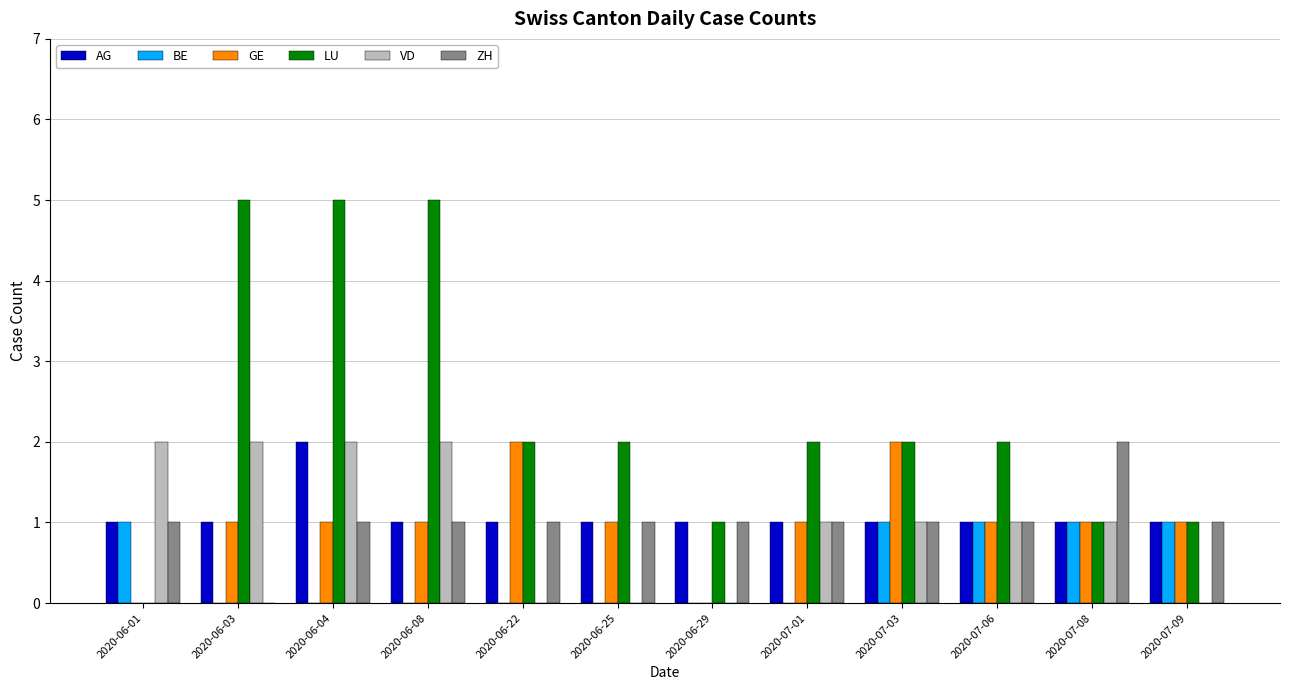

What is the greatest value displayed?

5